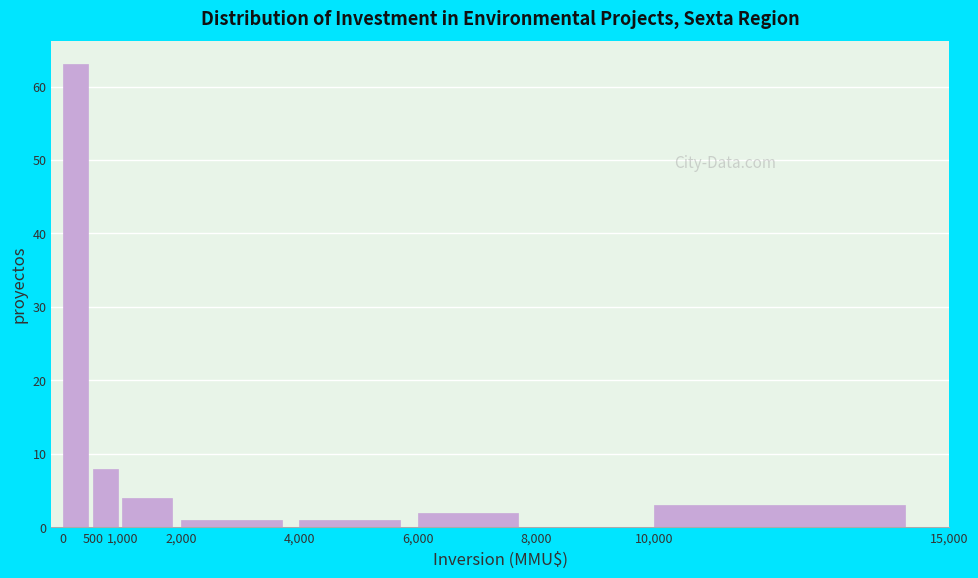

What is the height of the bar covering 6,000 to 8,000 on the x-axis? The values are not printed on the chart, so give them approximately, as read against the axis.

2